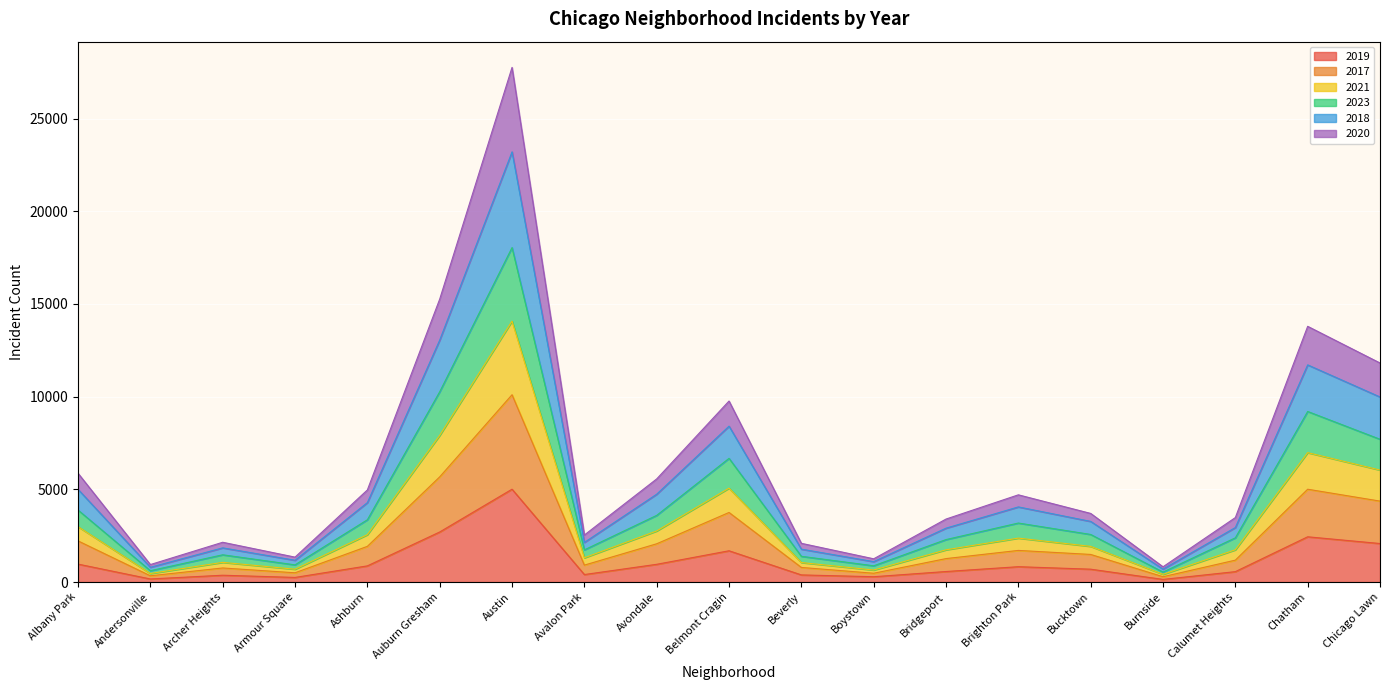

What is the smallest value displayed?

142